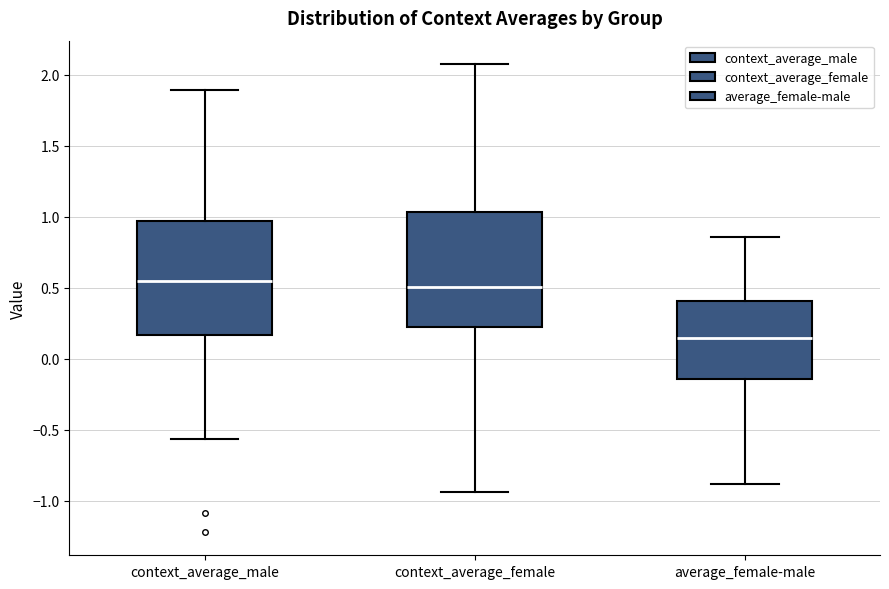

Where does the median line of the box for context_average_female sit on the y-axis? The values are not printed on the chart, so give them approximately, as read against the axis.

0.50